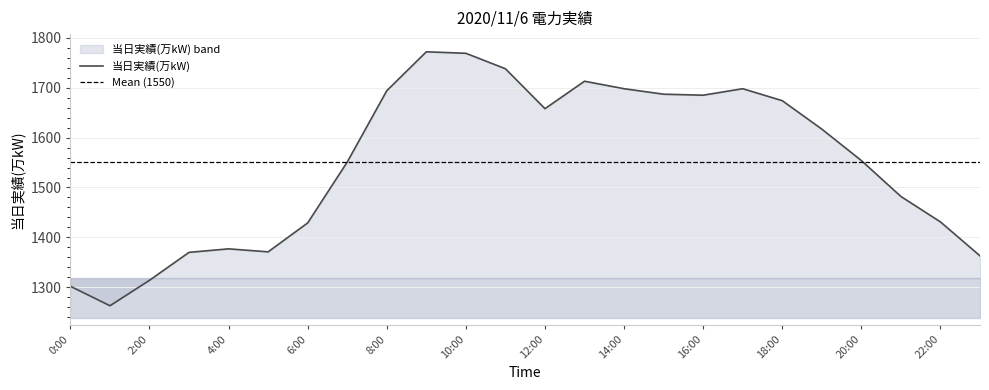

Rank the categories by value from highest to lowest.

9:00, 10:00, 11:00, 13:00, 14:00, 17:00, 8:00, 15:00, 16:00, 18:00, 12:00, 19:00, 20:00, 7:00, 21:00, 22:00, 6:00, 4:00, 5:00, 3:00, 23:00, 2:00, 0:00, 1:00